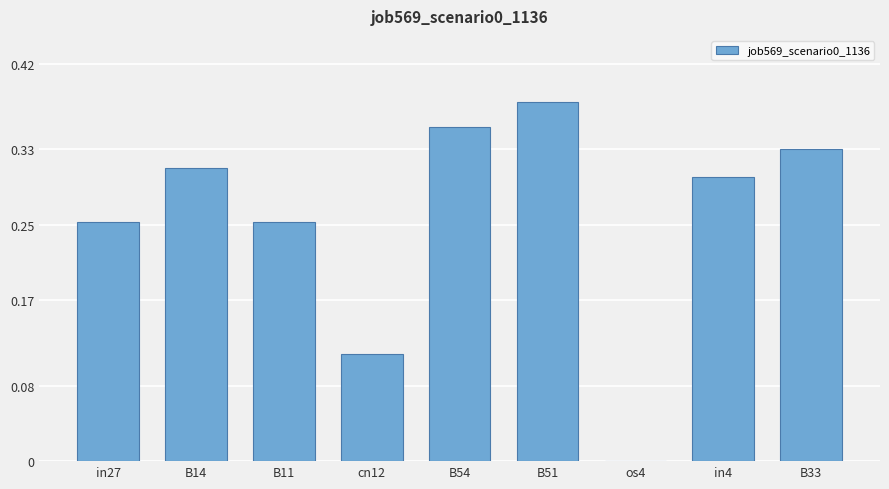

The value at in27 is 0.3. True or false?

True